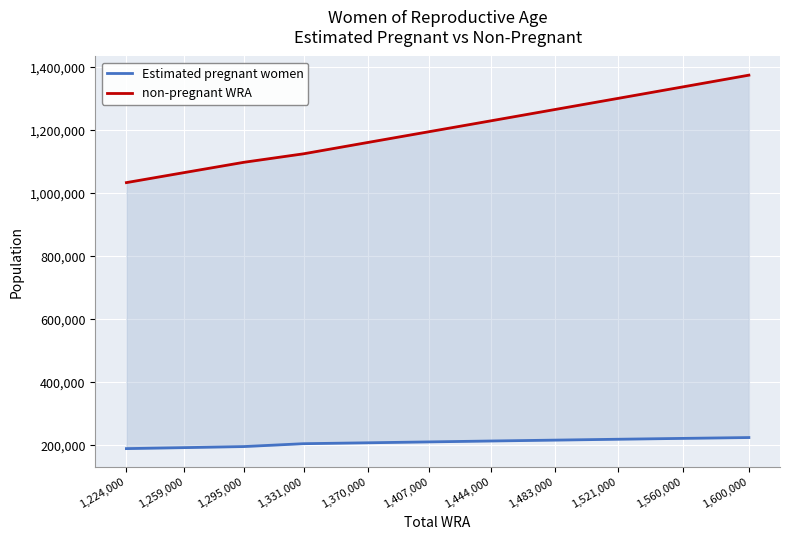

What is the sum of all non-pregnant WRA values?

13190080.5